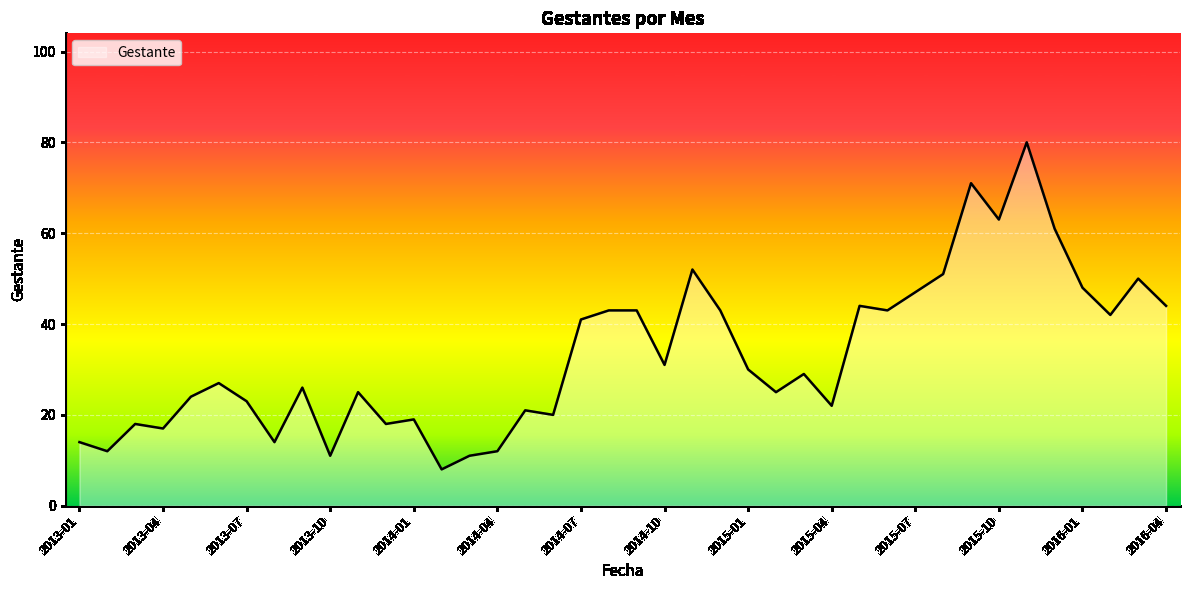

What is the greatest value displayed?

80